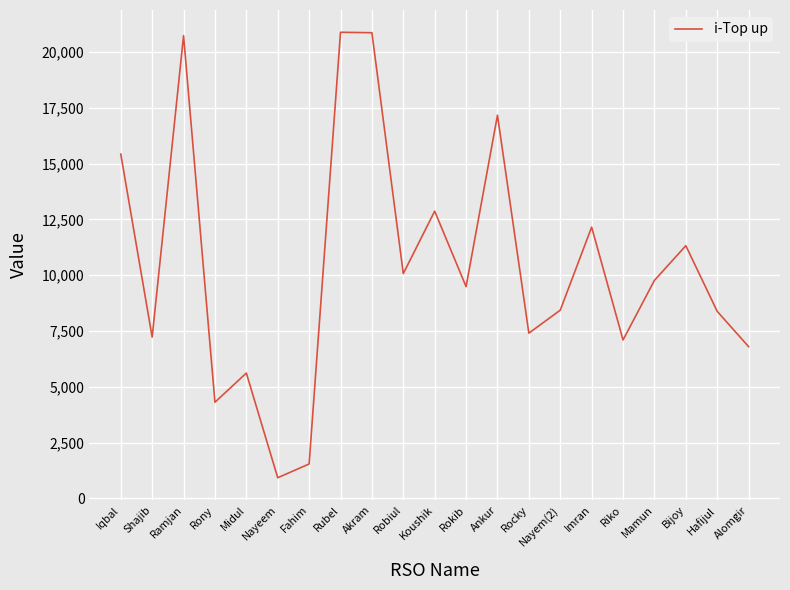

The value at Alomgir is 3932. True or false?

False